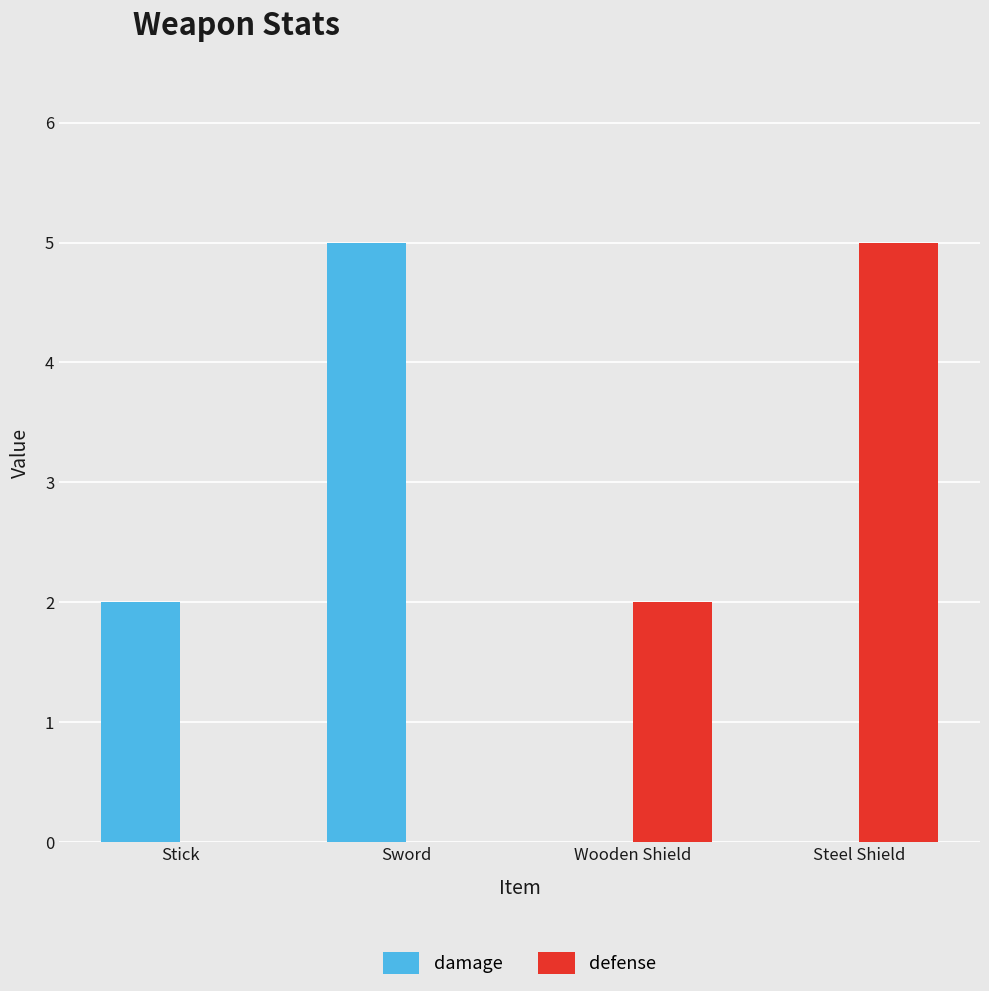

What is the greatest value displayed?

5